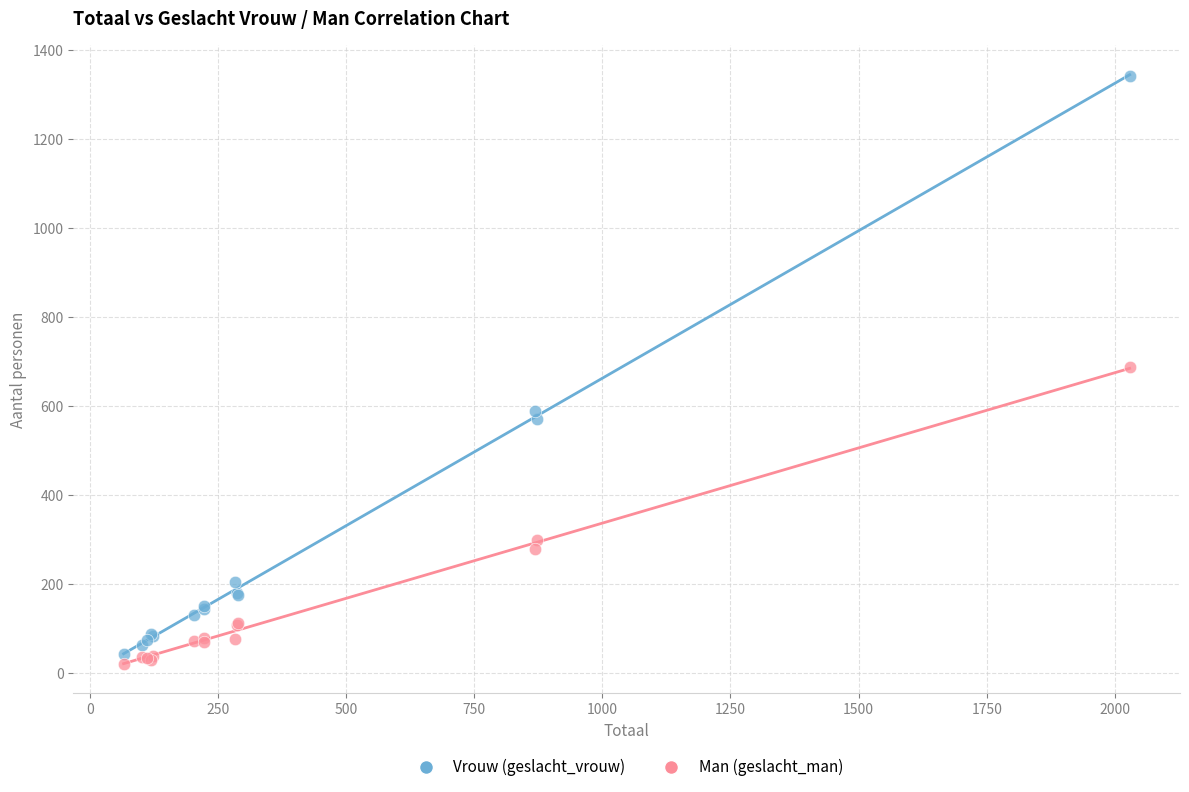

Which series reaches the maximum Y coordinate?

Vrouw (geslacht_vrouw)